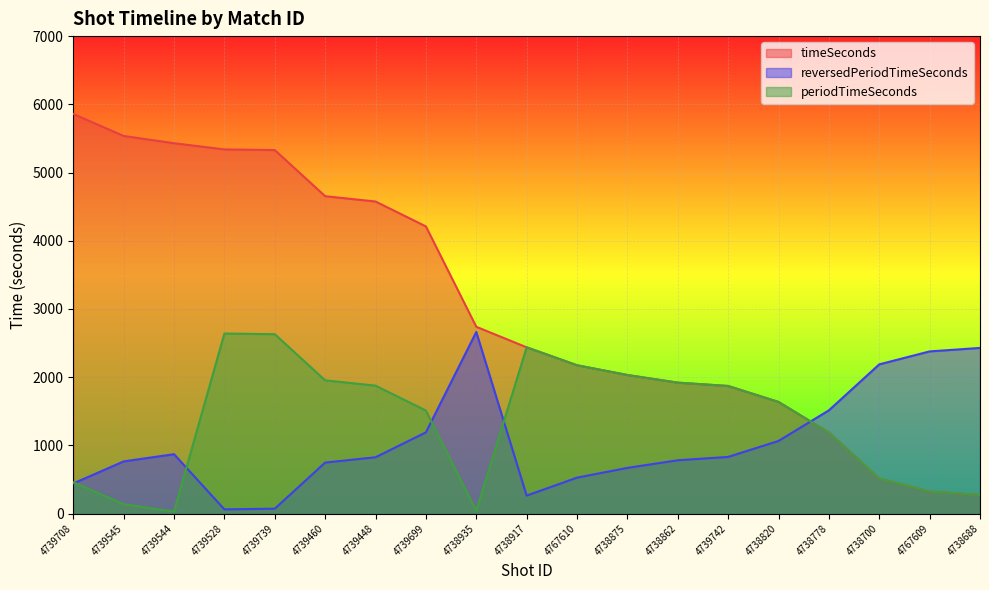

What is the label of the 12th point from the right?

4739699